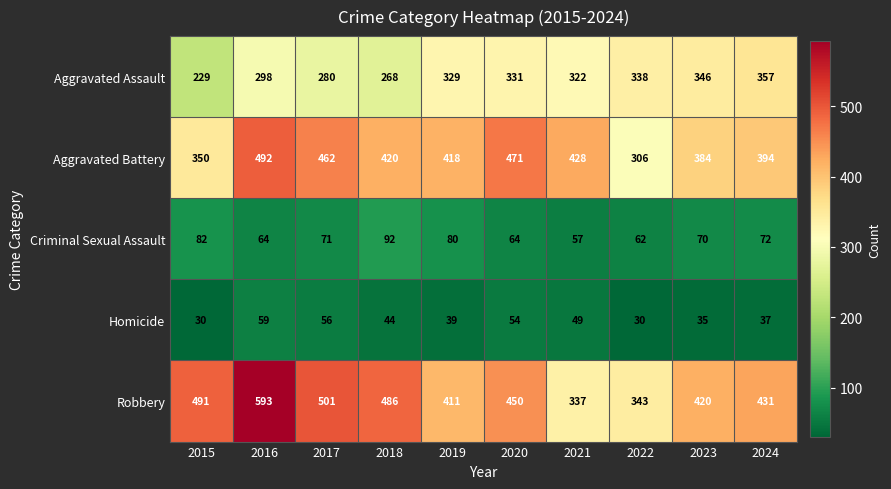

Which series has the widest spread of values?

Robbery